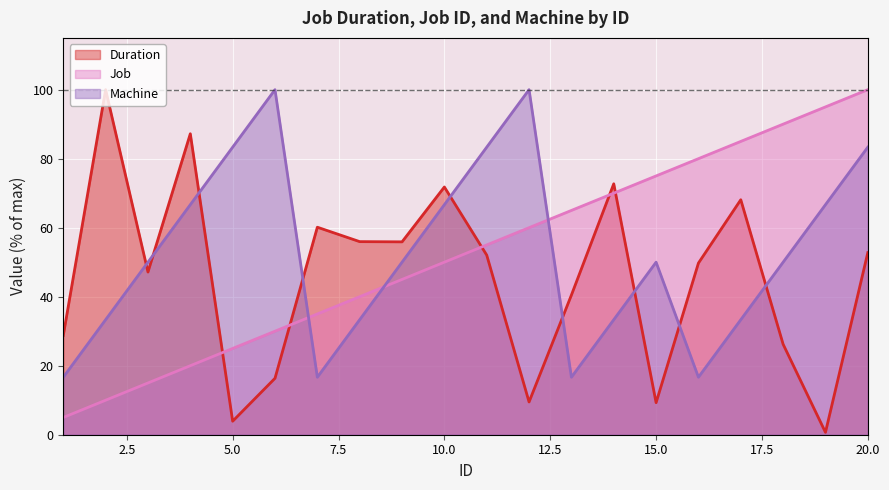

What is the sum of all Duration values?

908.7